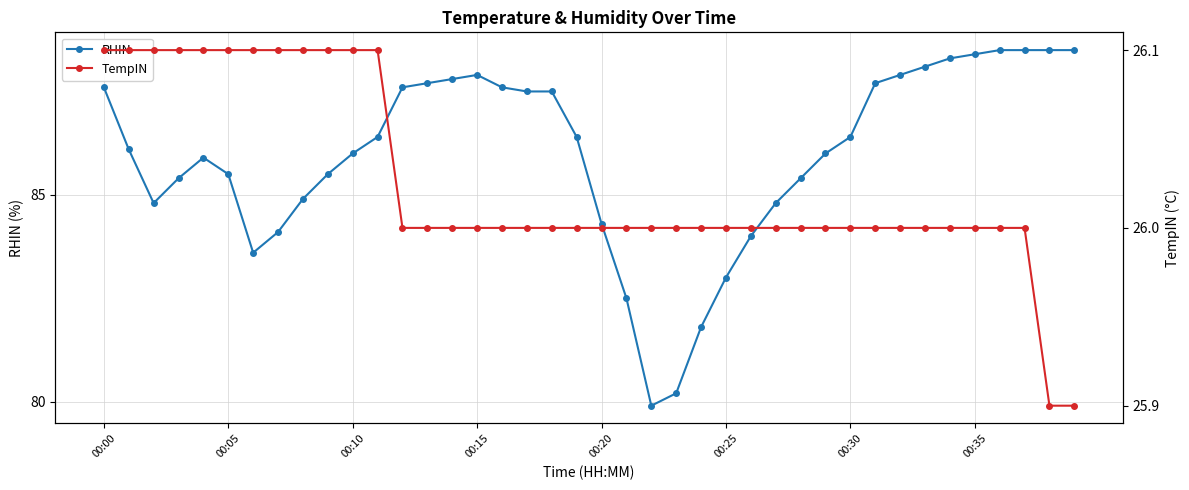

At which label is RHIN closest to 84?

26